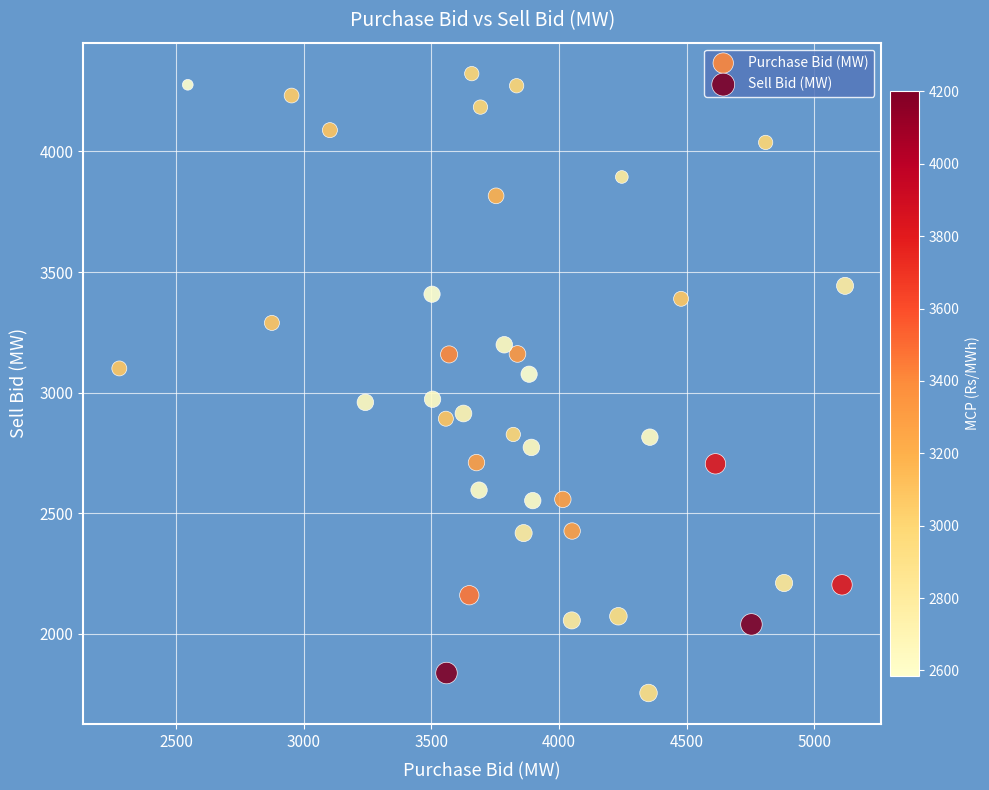

Which series contains the highest Y value?

Purchase Bid (MW)